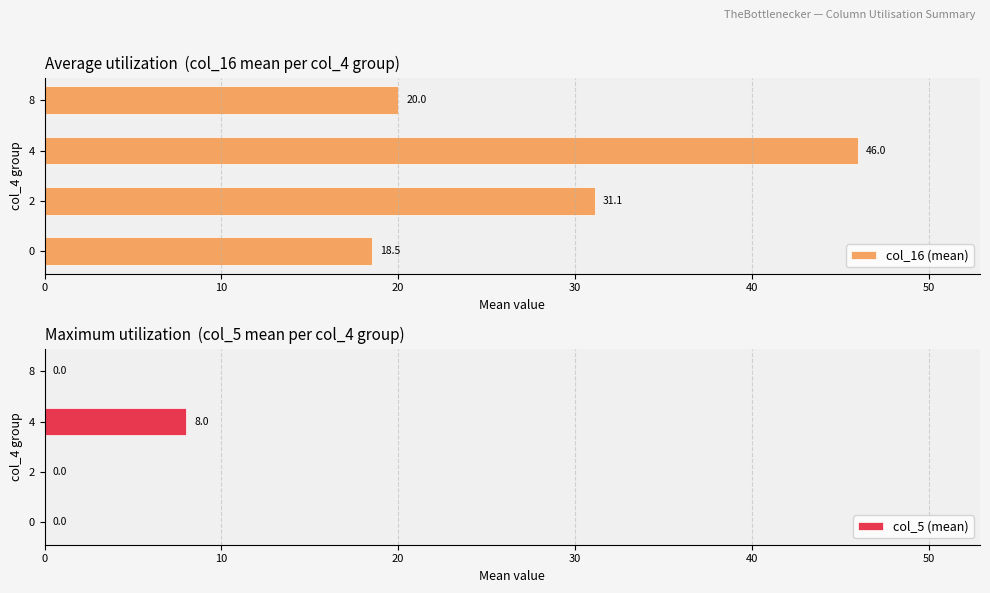

The col_16 (mean) series shows 20.0 at 8. True or false?

True